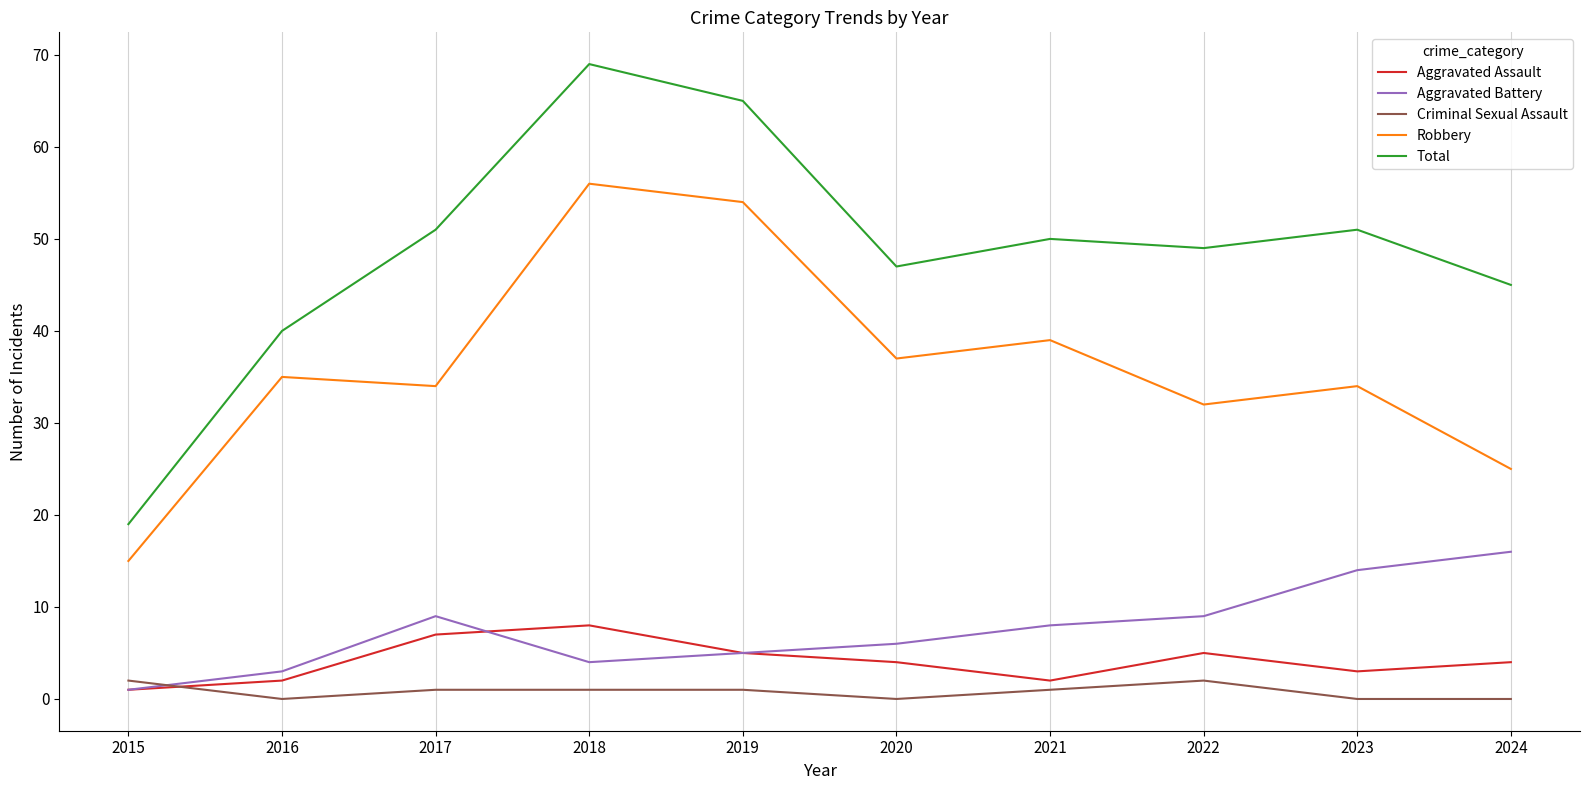

Reading left to right, transcribe all the data shown in this chart.

Aggravated Assault: 1	2	7	8	5	4	2	5	3	4
Aggravated Battery: 1	3	9	4	5	6	8	9	14	16
Criminal Sexual Assault: 2	0	1	1	1	0	1	2	0	0
Robbery: 15	35	34	56	54	37	39	32	34	25
Total: 19	40	51	69	65	47	50	49	51	45